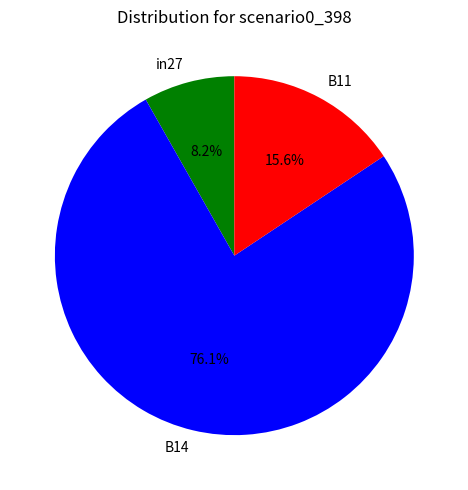

Rank the categories by value from lowest to highest.

in27, B11, B14